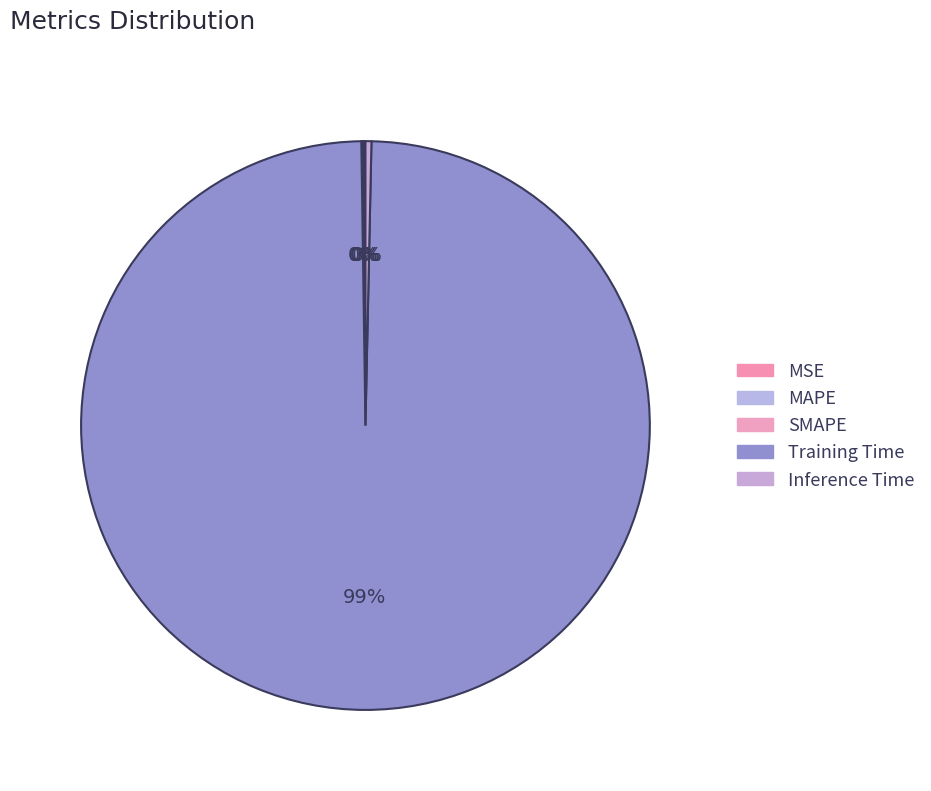

Count the number of slices in the pie.

5